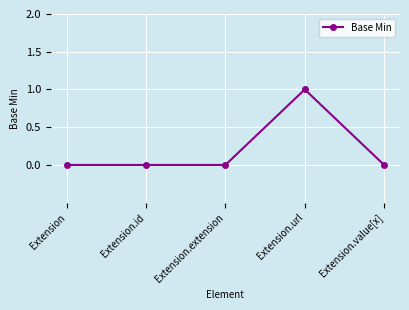

Reading left to right, transcribe all the data shown in this chart.

0	0	0	1	0